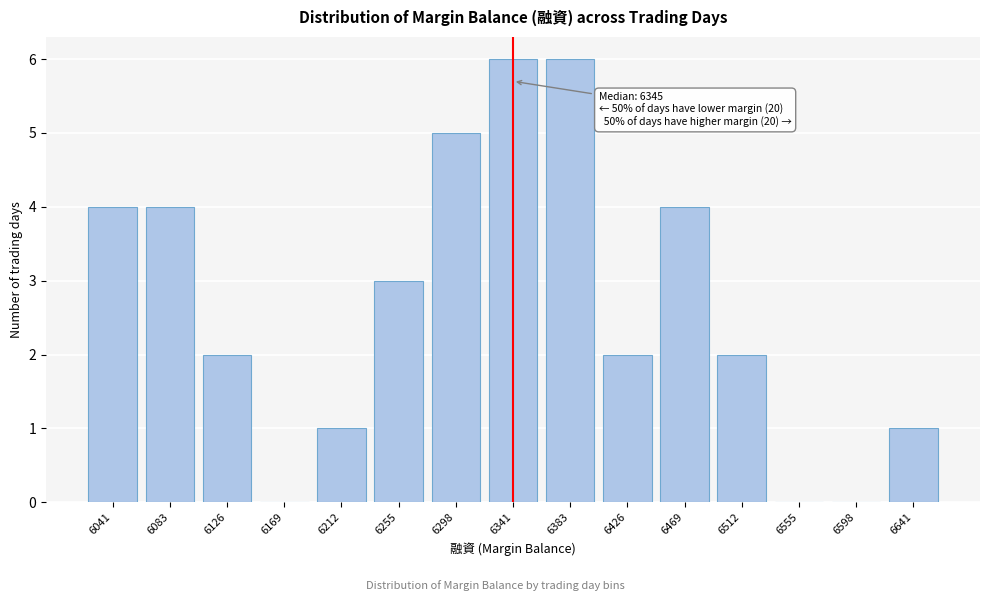

Reading left to right, what are all the values shown in this chart?

6041=4	6083=4	6126=2	6169=0	6212=1	6255=3	6298=5	6341=6	6383=6	6426=2	6469=4	6512=2	6555=0	6598=0	6641=1